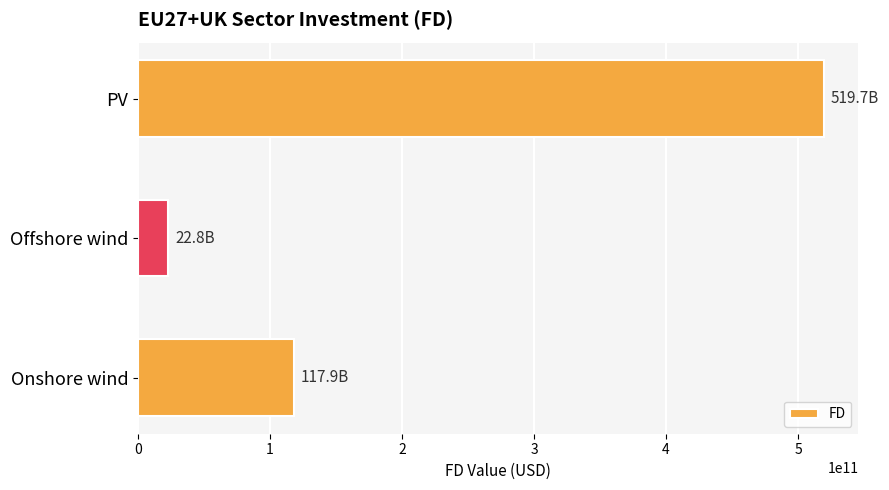

What is the smallest value displayed?

22765110331.8